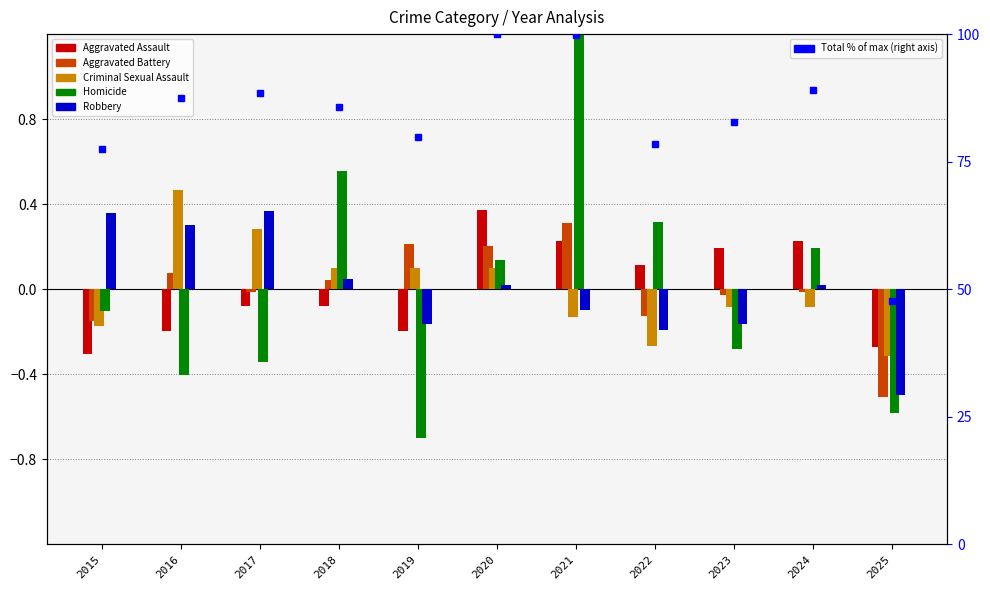

The value of Criminal Sexual Assault at 2016 is 0.5. True or false?

True